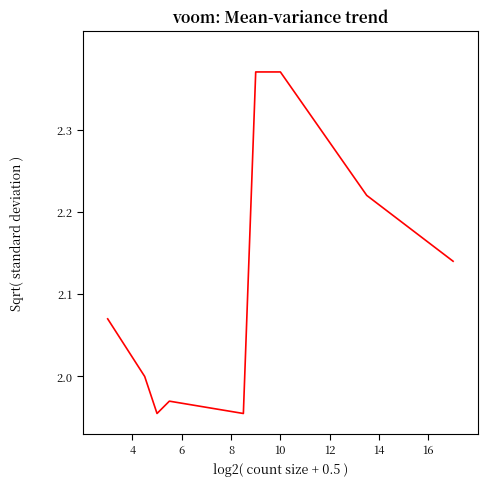

Does the chart have visible grid lines?

No